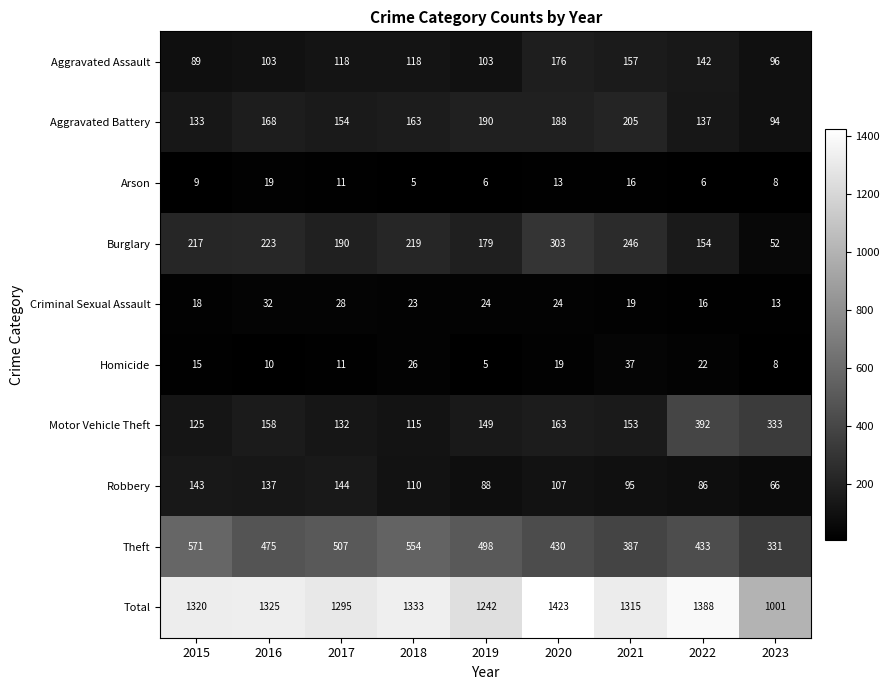

What is the total value across all series at 2023?

2002